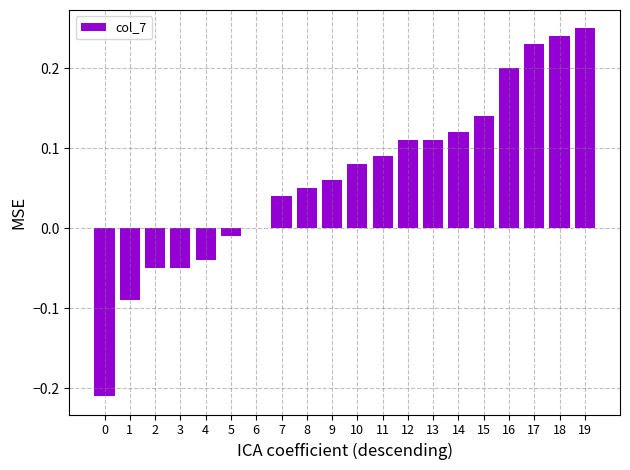

What is the sum of all values?

1.3